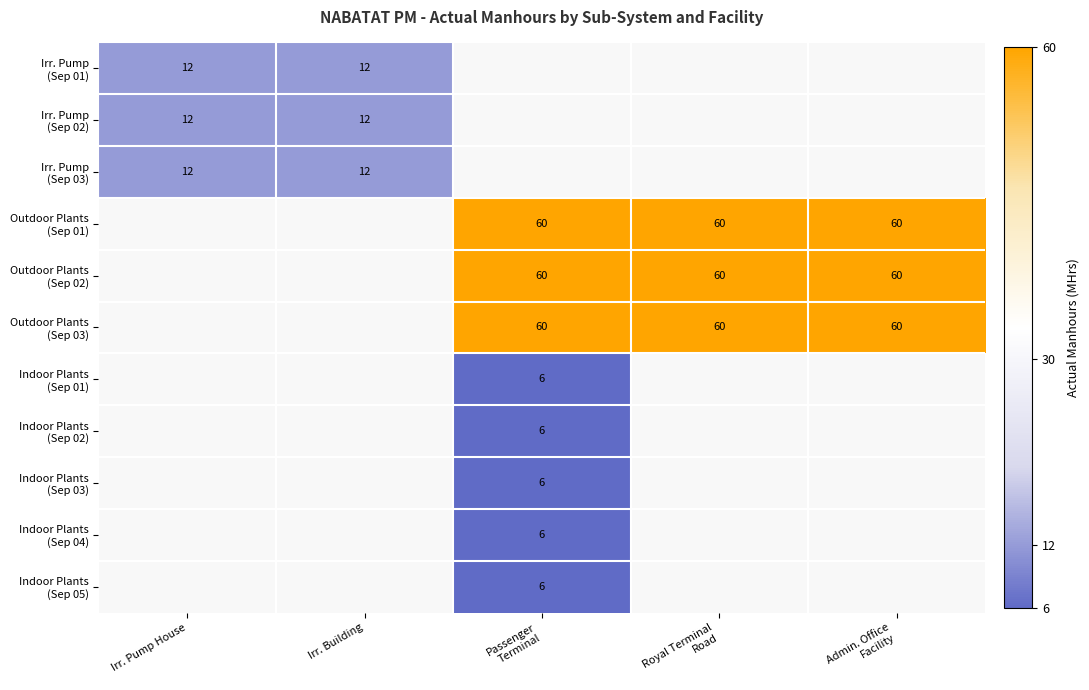

The value of Indoor Plants (Sep 02) at Passenger Terminal is 10.0. True or false?

False